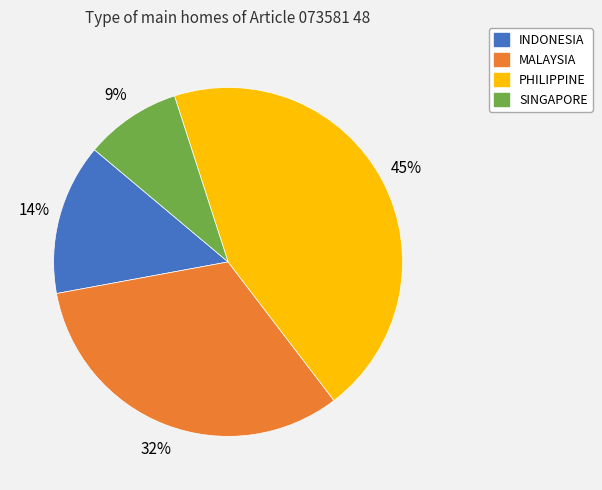

To the nearest percent, what portion does MALAYSIA represent?

32%